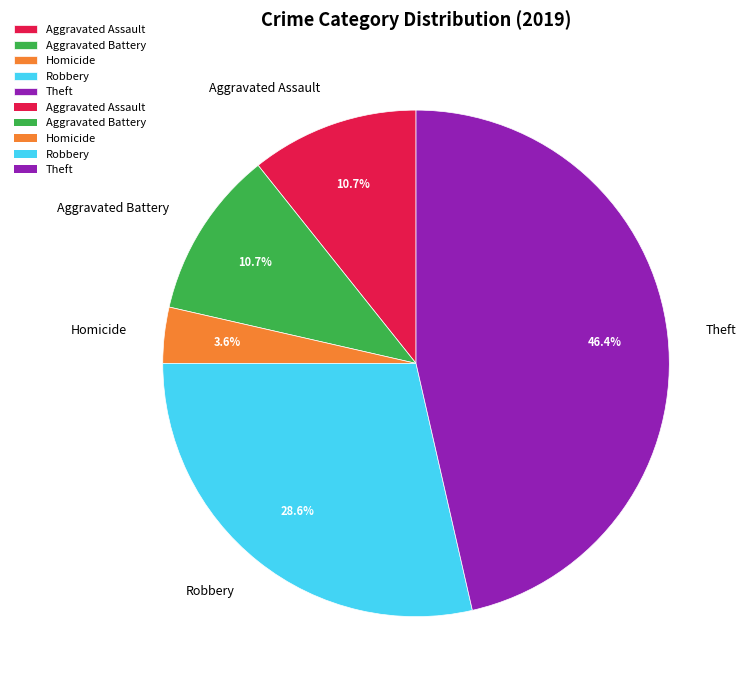

Does Aggravated Battery account for over 50% of the chart?

No